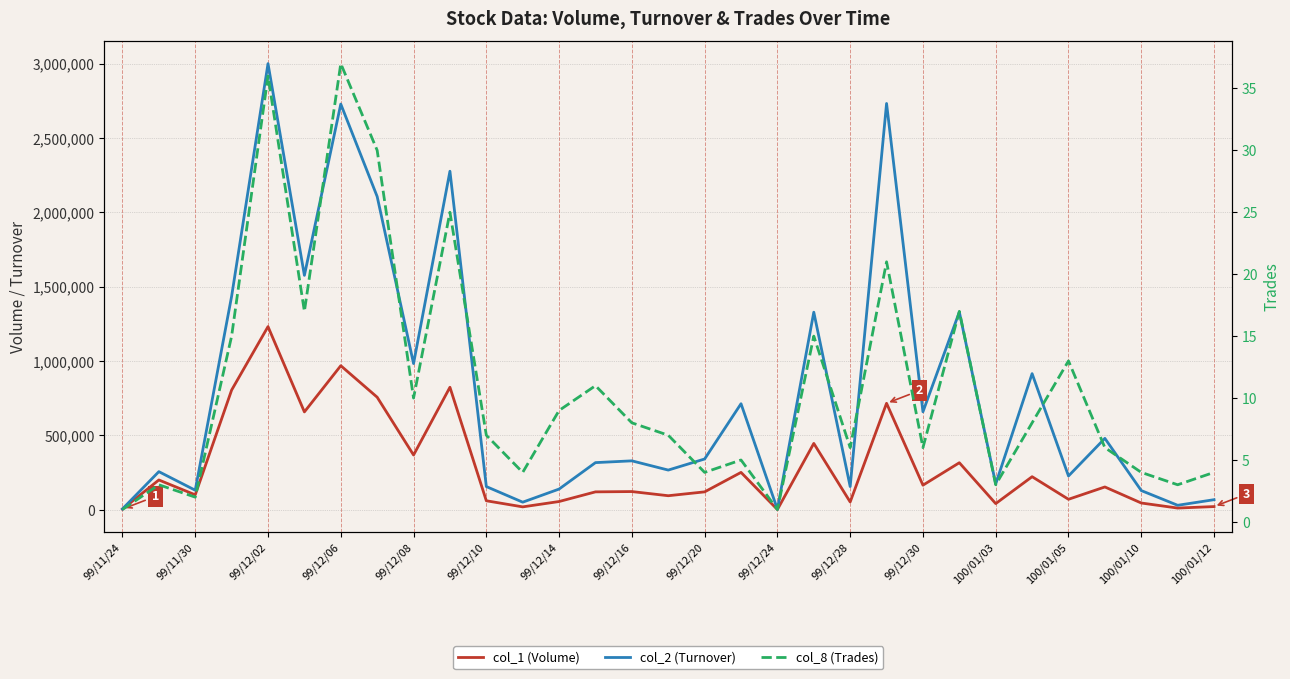

What is the total value across all series at 100/01/12?

88284